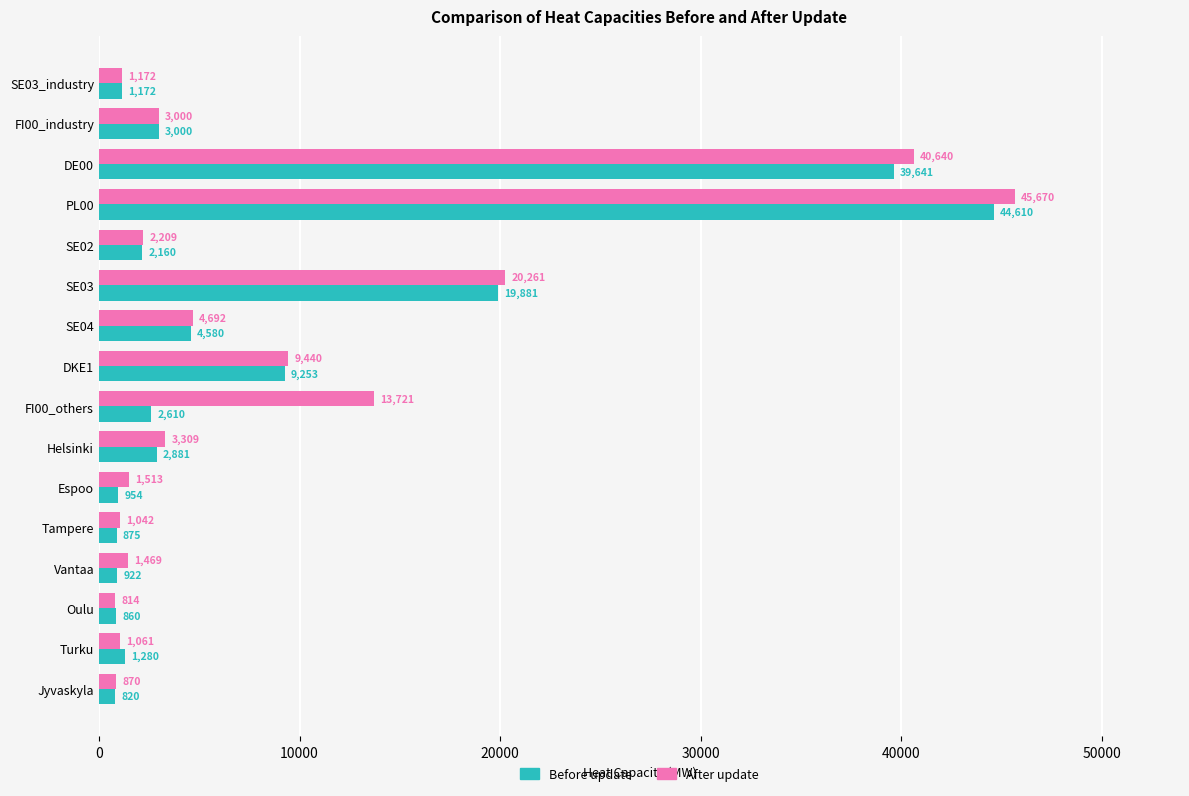

What is the average value of the After update series?

9430